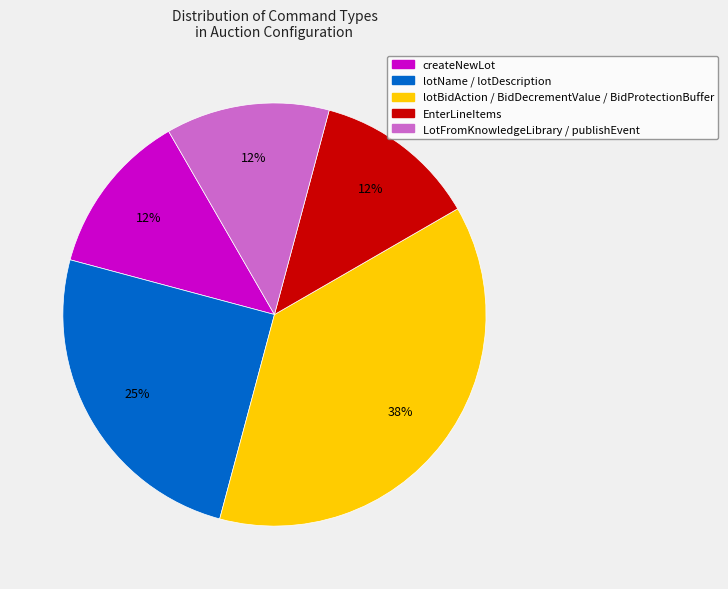

To the nearest percent, what is the average slice percentage?

20%